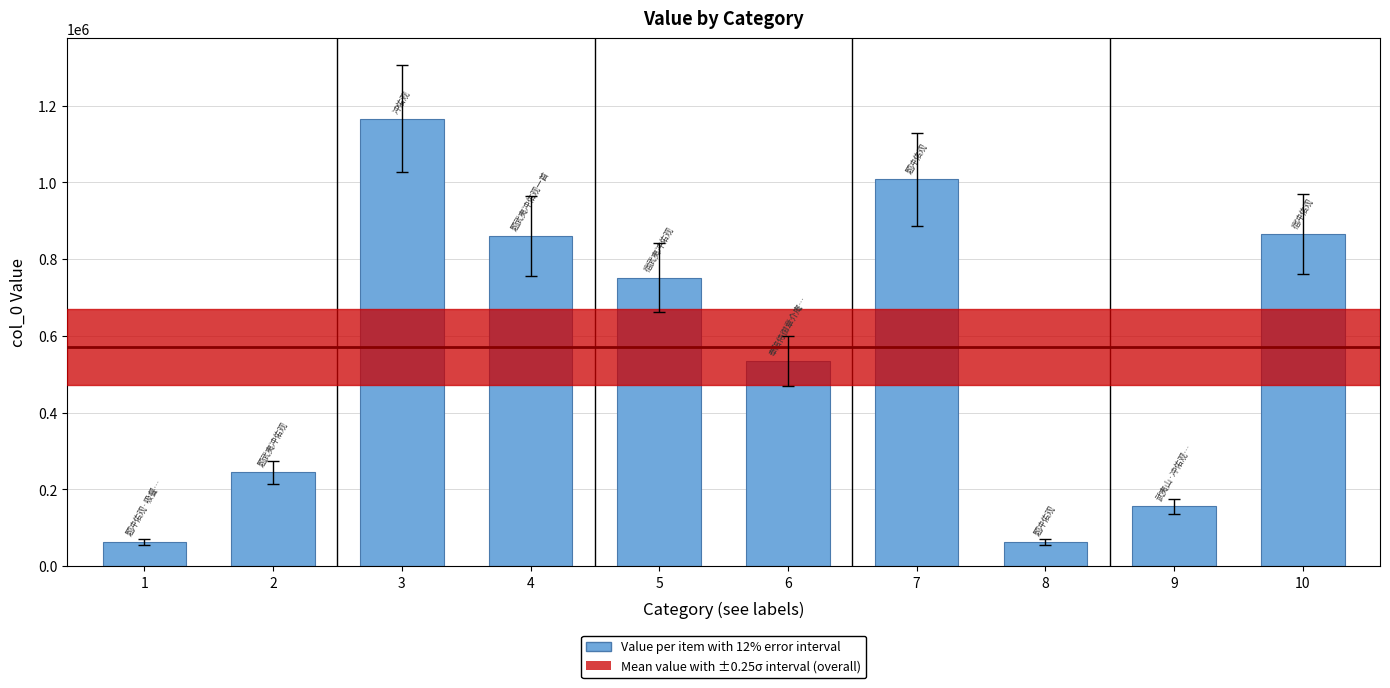

What is the sum of the values at 6 and 5?

1286385